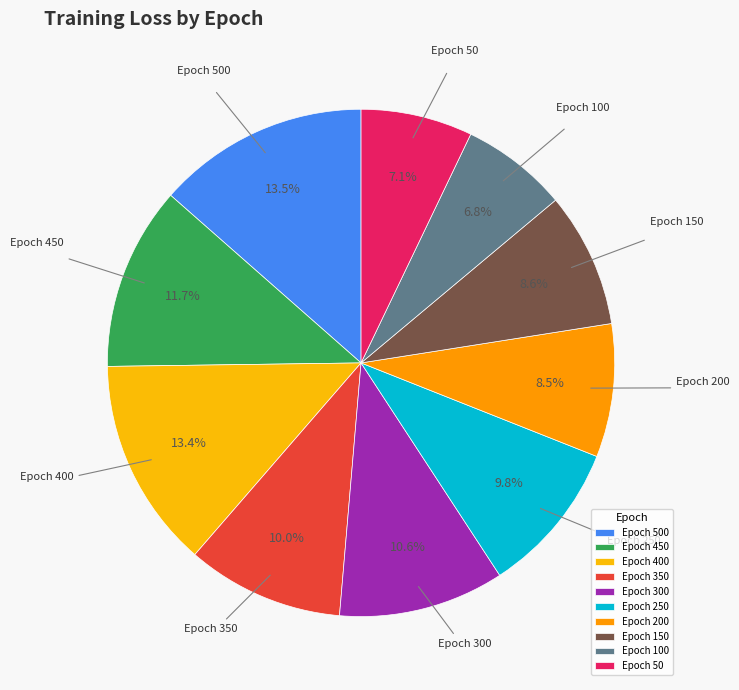

How many slices are in this pie chart?

10